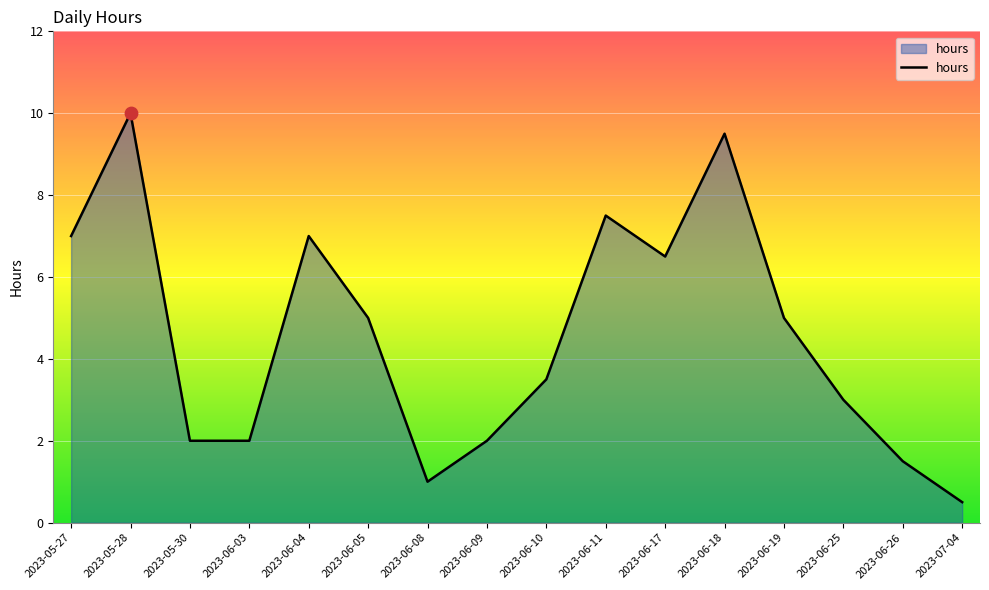

What is the change in value from 2023-06-08 to 2023-06-09?

+1.0